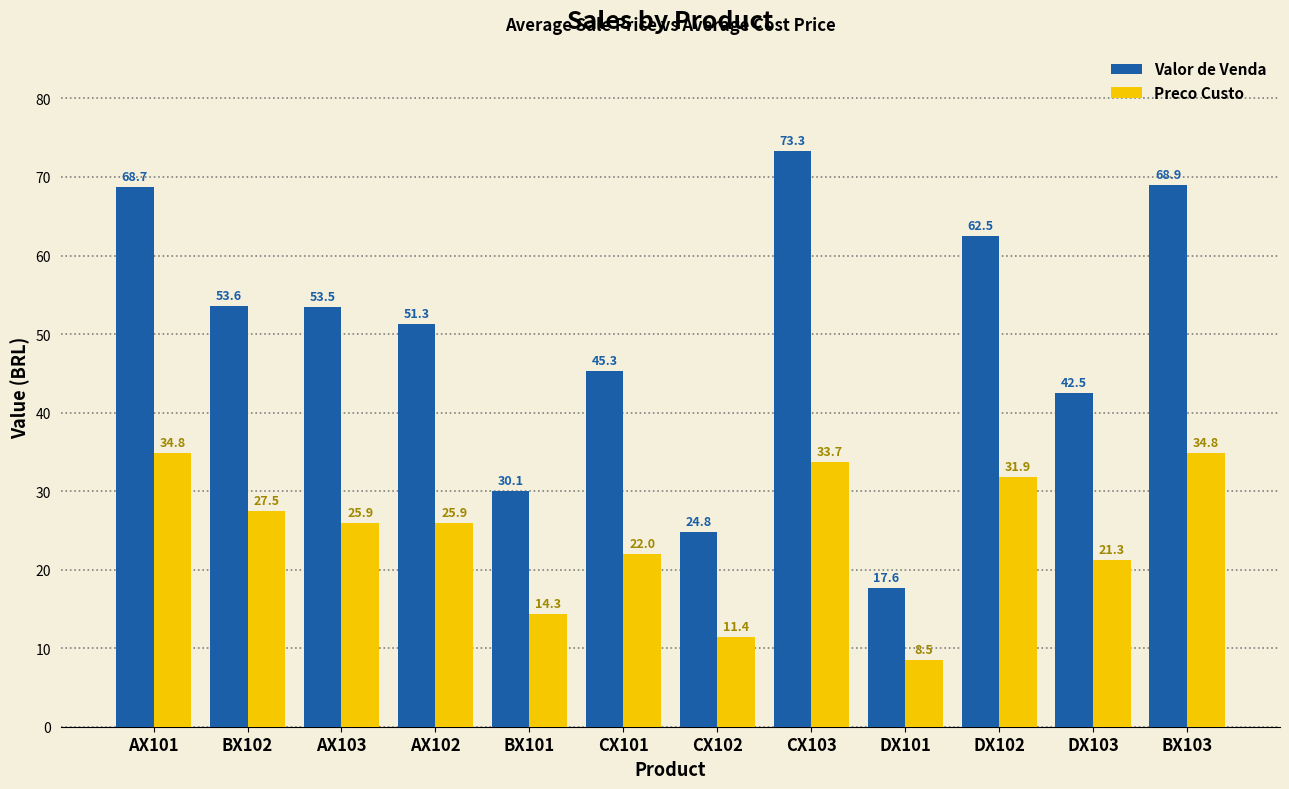

Between AX102 and DX101, which series saw the biggest shift?

Valor de Venda